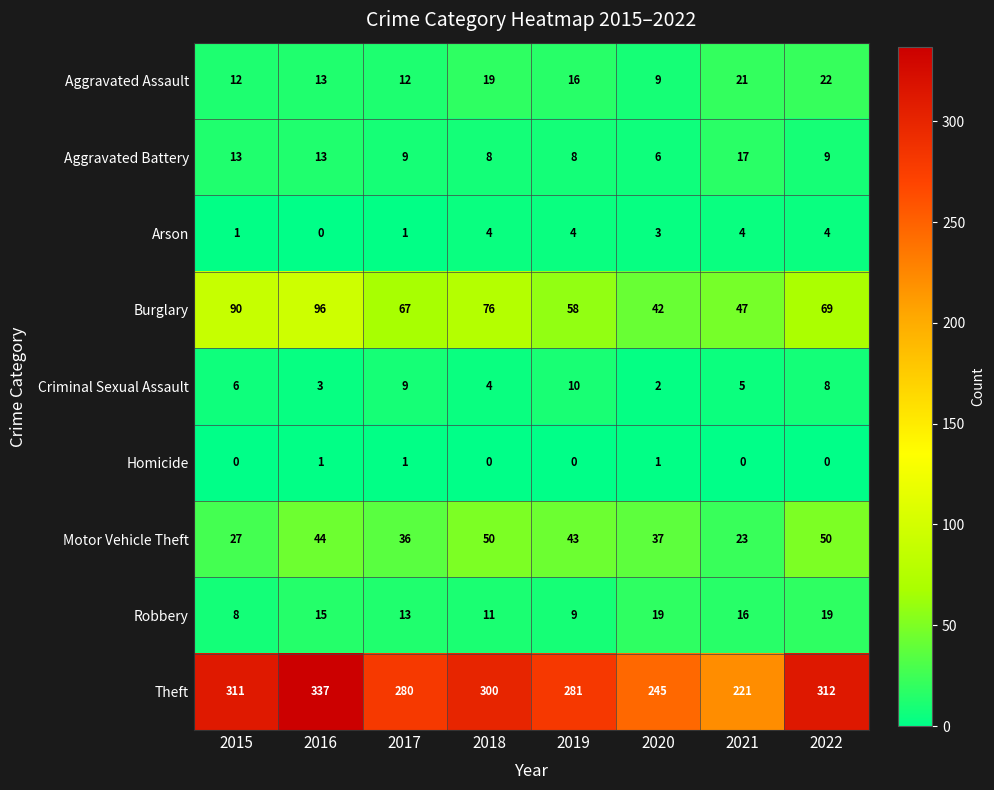

Rank the series by their maximum value, from highest to lowest.

Theft, Burglary, Motor Vehicle Theft, Aggravated Assault, Robbery, Aggravated Battery, Criminal Sexual Assault, Arson, Homicide